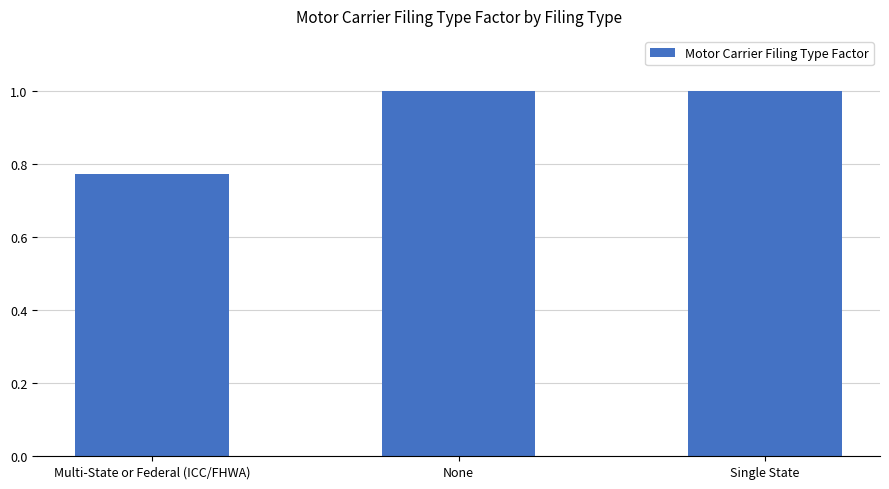

At which category does the chart reach its minimum across all series?

Multi-State or Federal (ICC/FHWA)